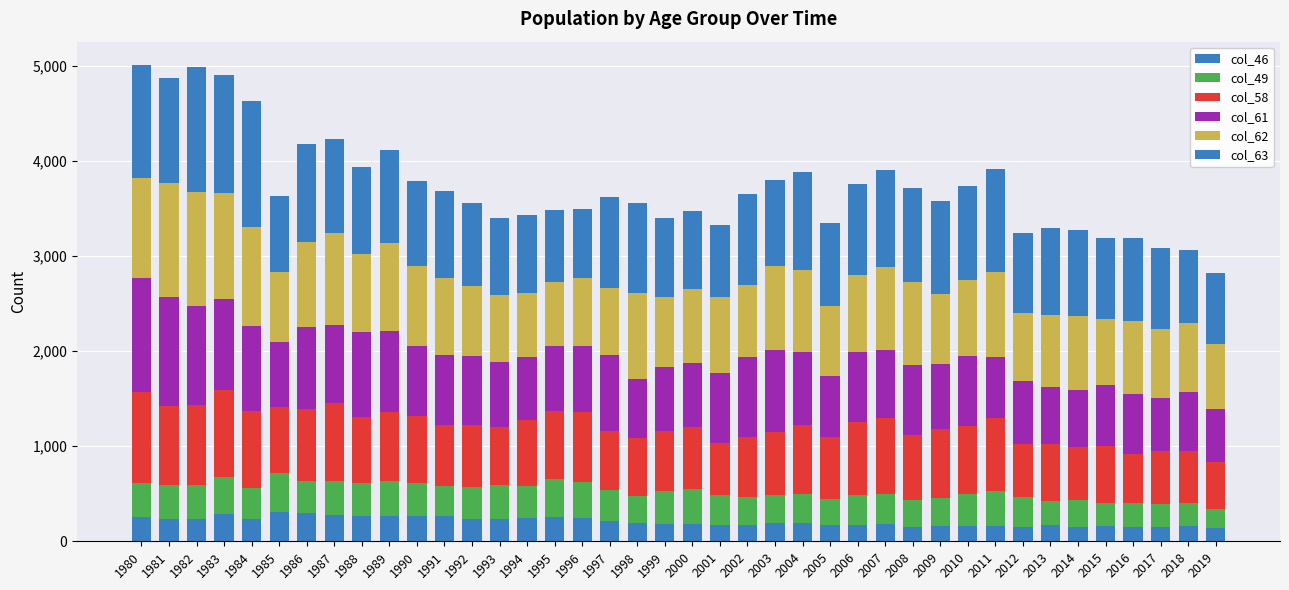

How many data points in col_46 are less than 190?

20